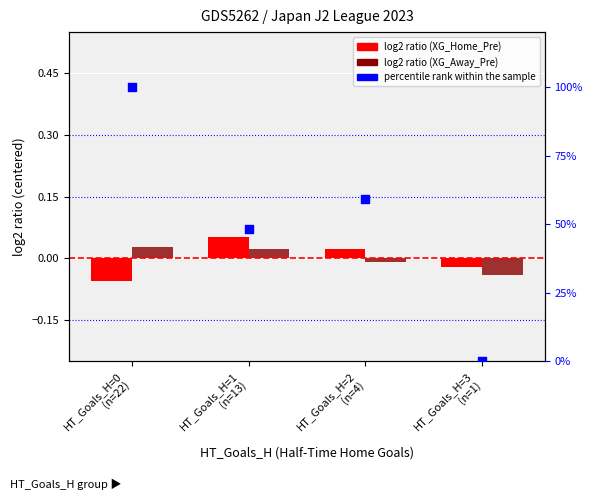

Which series has the largest Y range (max minus min)?

Odds_Corners_A (norm)